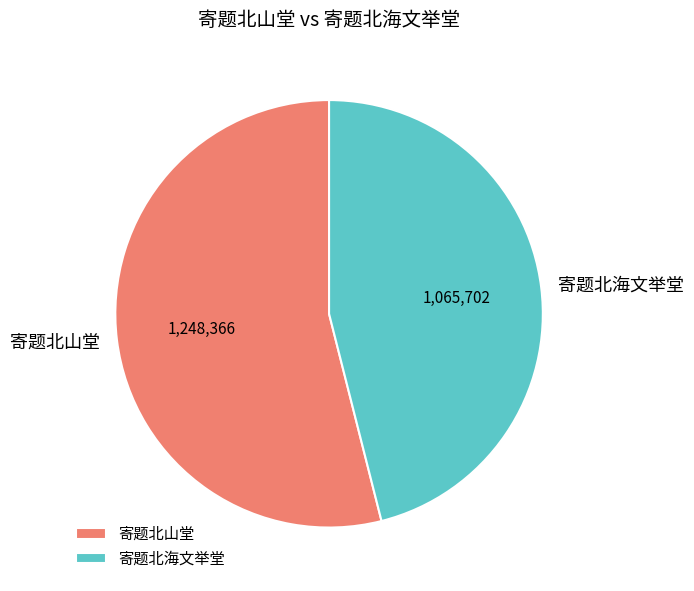

The 寄题北海文举堂 slice represents 37% of the pie. True or false?

False